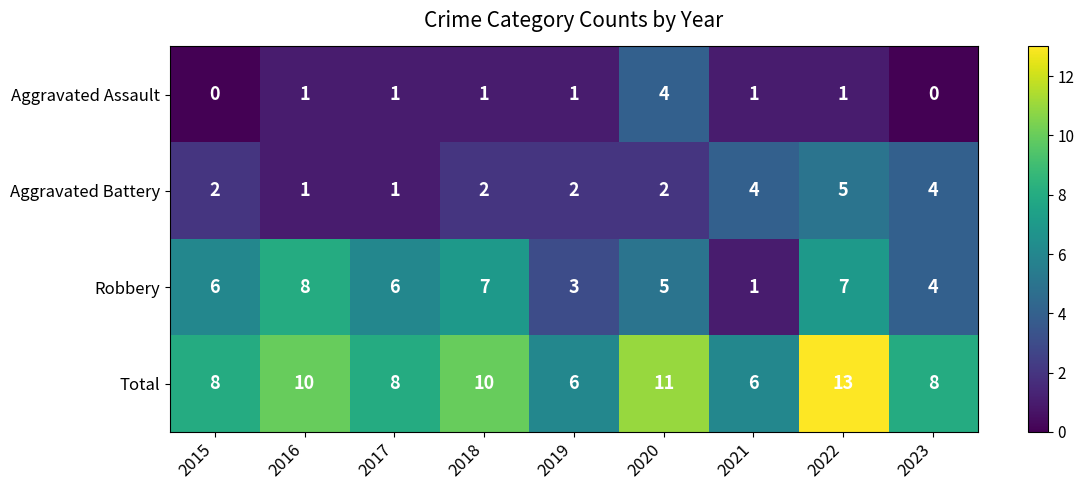

What is the approximate value of Total at 2021?

6